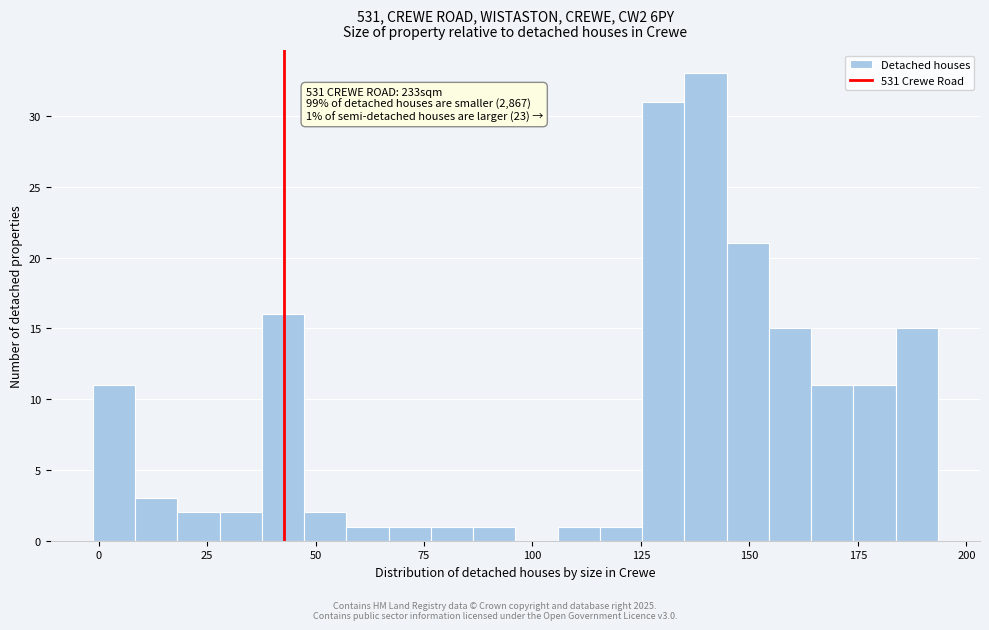

Around what value on the x-axis is the tallest bar? Give the approximate position of its centre, as read against the axis.

140